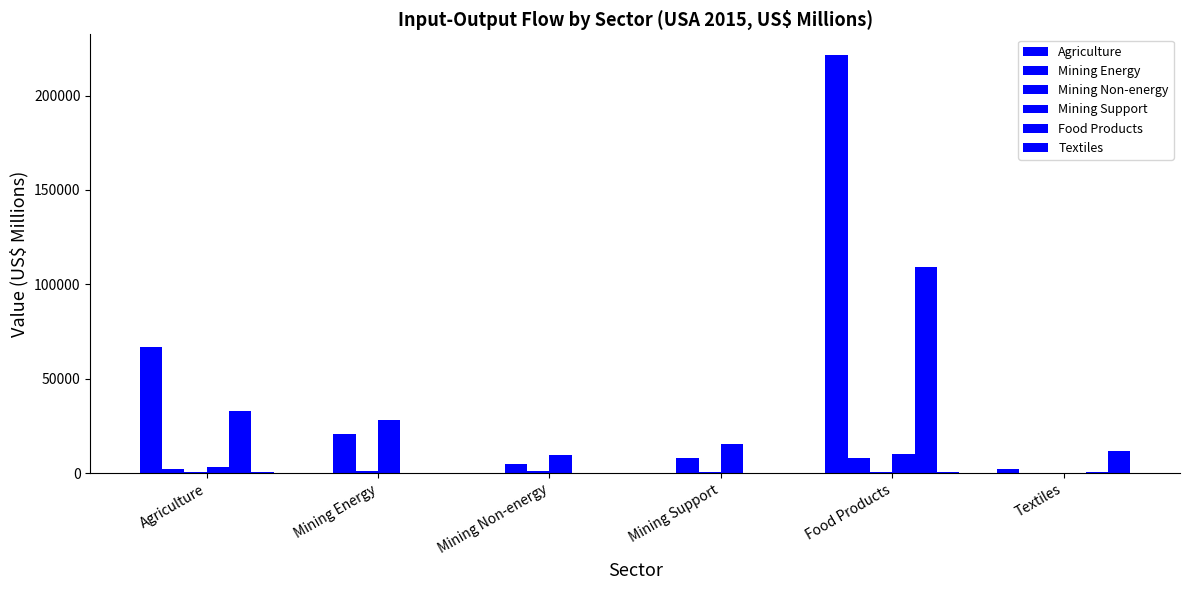

Which series has the largest range (max minus min)?

Agriculture